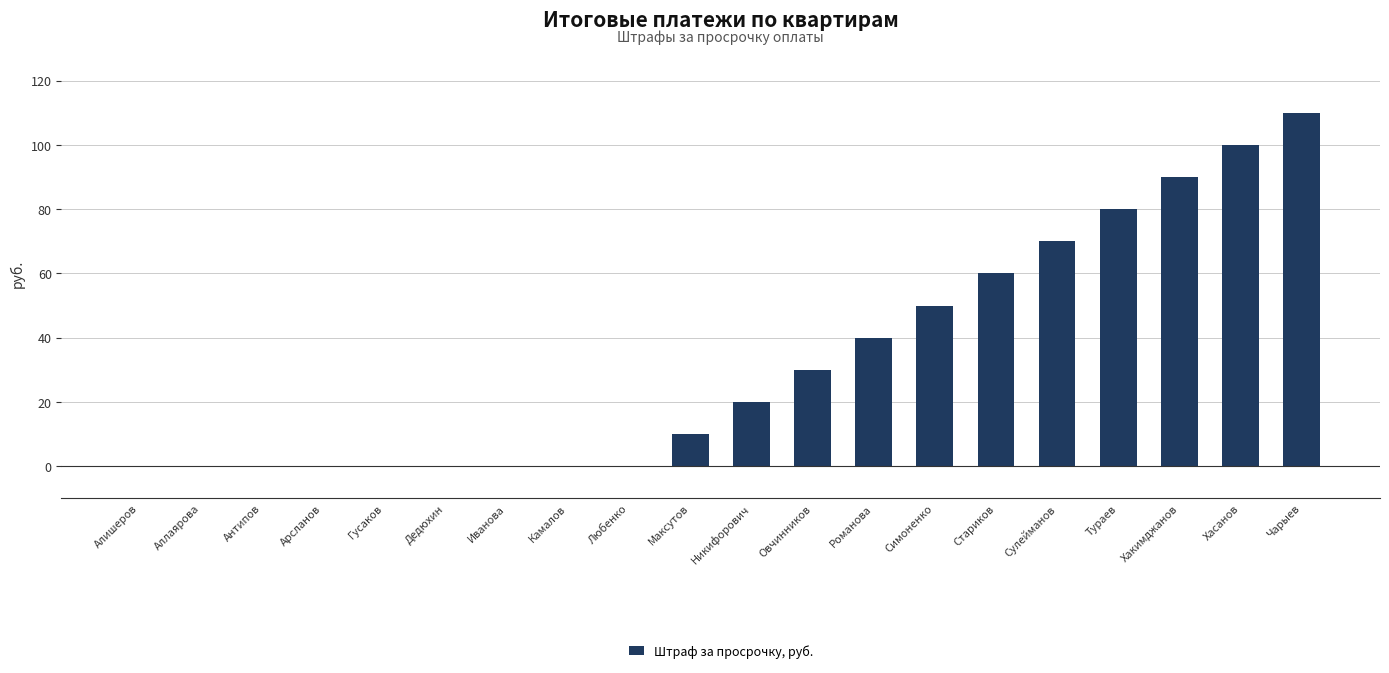

What is the sum of all values?

660